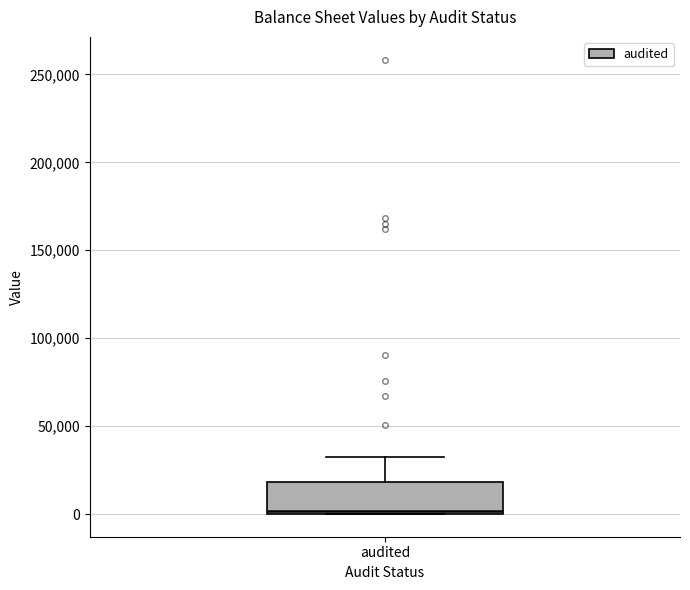

Transcribe this box plot: give where the median line is, the range the box spans, and where the two whiskers end, as read against the y-axis. The values are not printed on the chart, so give them approximately, as read against the axis.

median 0 (just above the box's lower edge), box 0 to 20000, whiskers 0 to 30000